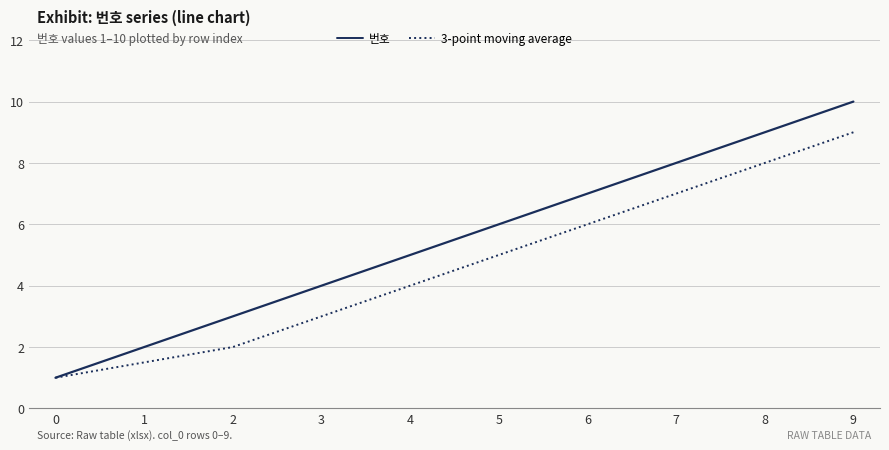

Count the 번호 values in the range 3 to 8.

6